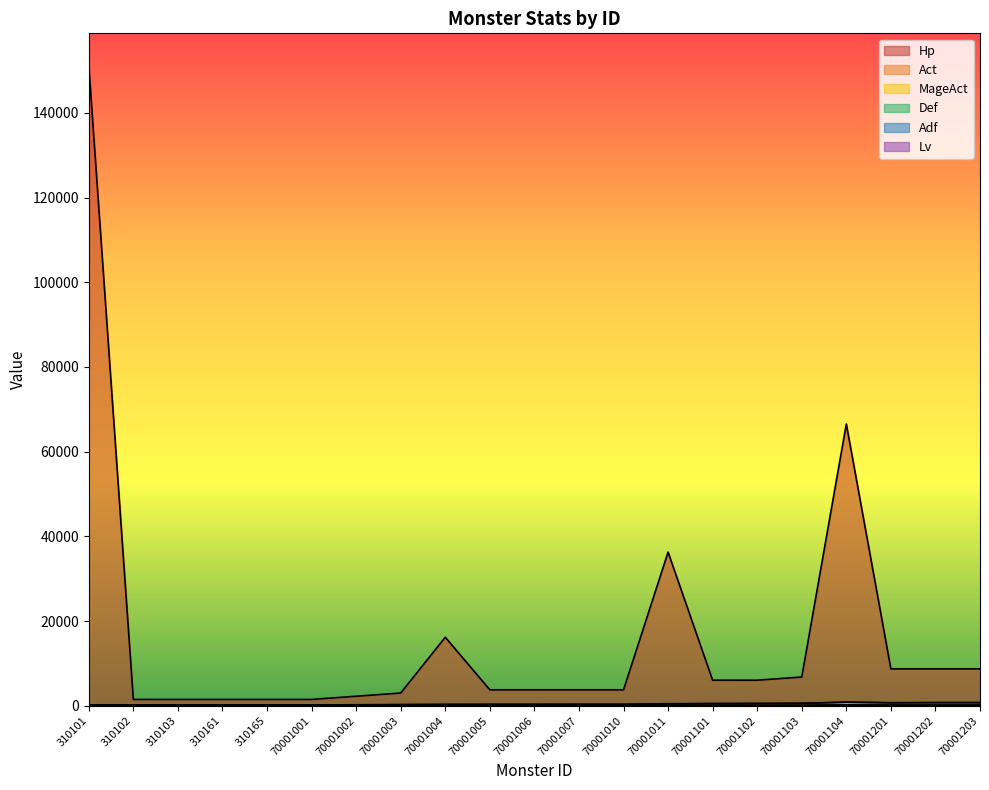

Reading left to right, transcribe all the data shown in this chart.

Hp: 151200	1512	1512	1512	1512	1512	2268	3024	16192	3780	3780	3780	3780	36288	6048	6048	6804	66528	8732	8732	8732
Act: 163	163	163	163	163	163	203	253	295	307	307	320	320	450	523	544	592	855	717	748	748
MageAct: 213	213	213	213	213	213	253	303	345	357	357	370	370	500	523	544	592	855	717	748	748
Def: 30	30	30	30	30	30	45	60	75	75	75	75	75	113	120	120	135	206	165	165	165
Adf: 30	30	30	30	30	30	45	60	75	75	75	75	75	113	120	120	135	206	165	165	165
Lv: 1	1	1	1	1	1	2	3	3	4	4	4	4	5	7	7	8	10	10	10	10